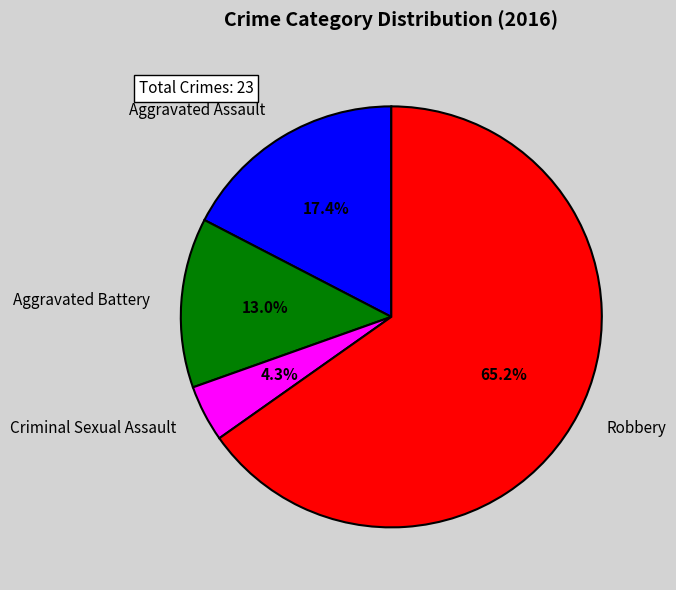

Is it true that Aggravated Assault is 26% of the pie?

False